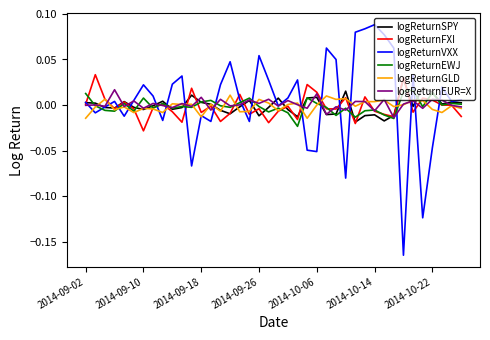

At which category does logReturnSPY reach its first local valley?

2014-09-26